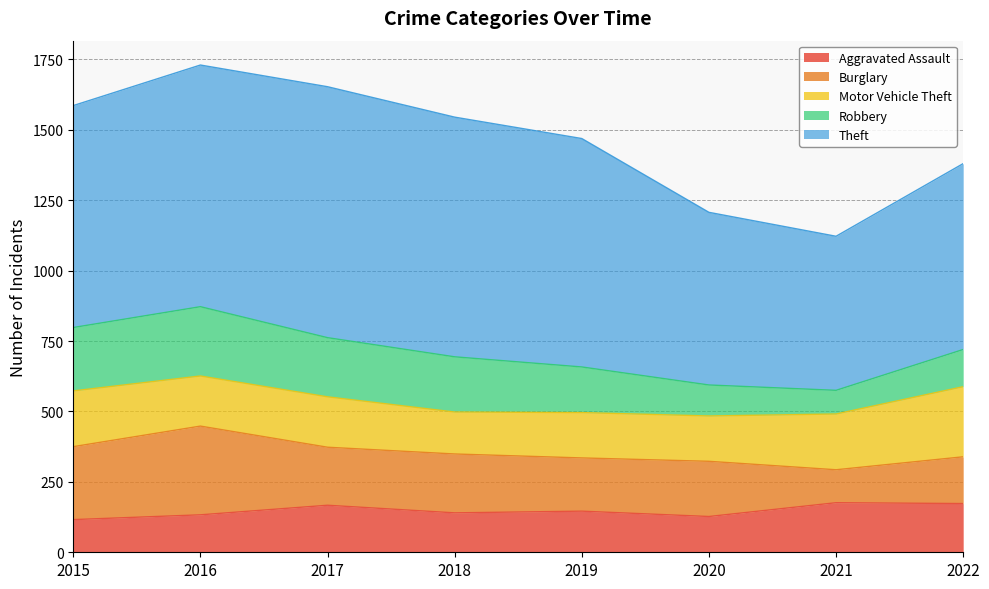

The Burglary series shows 201 at 2016. True or false?

False